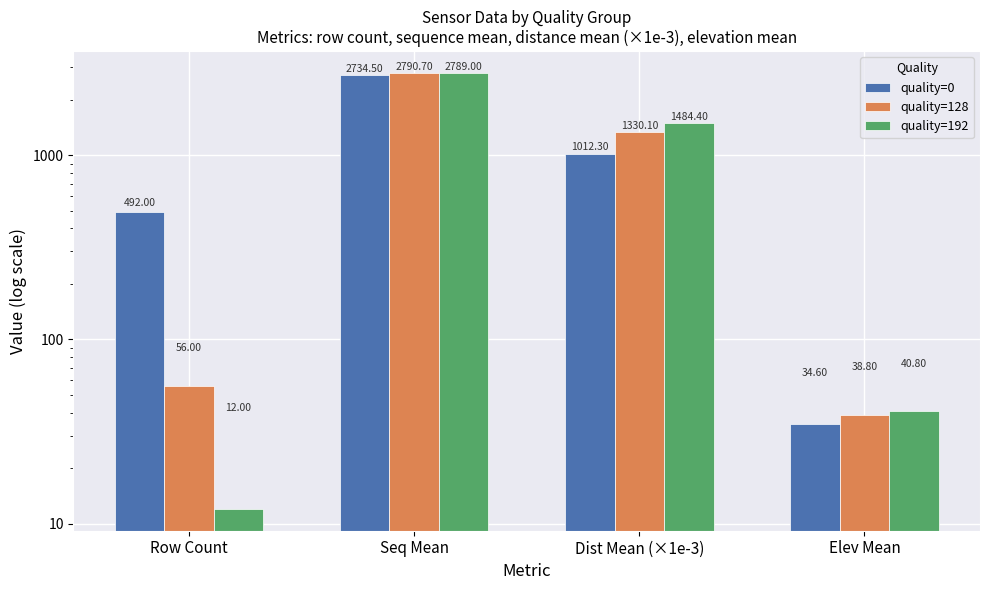

What is the approximate value of quality=128 at Dist Mean (×1e-3)?

1330.1